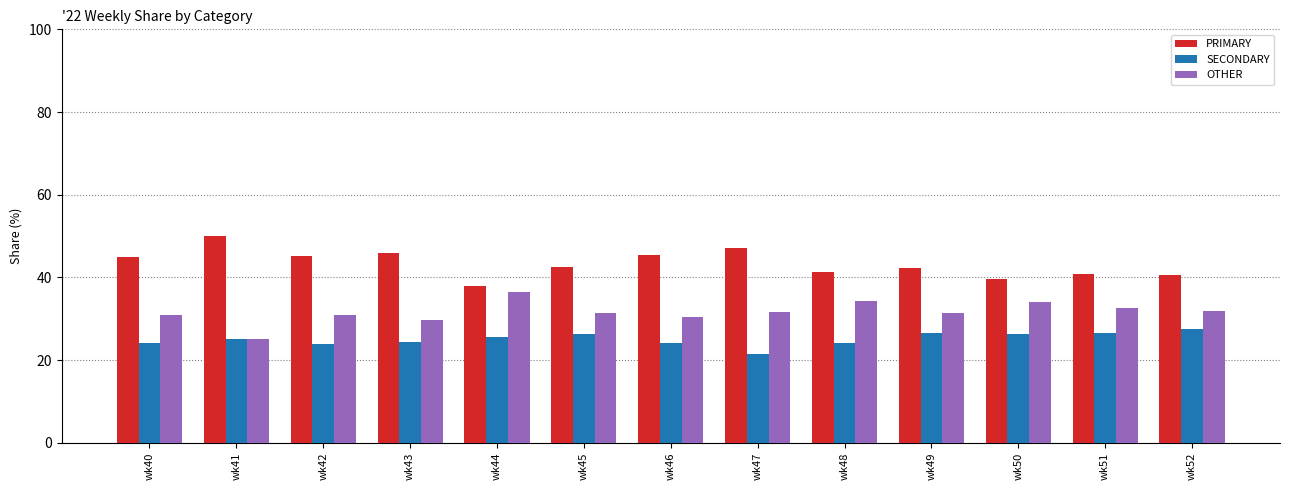

What is the spread (max minus min) of values at wk52?

13.0